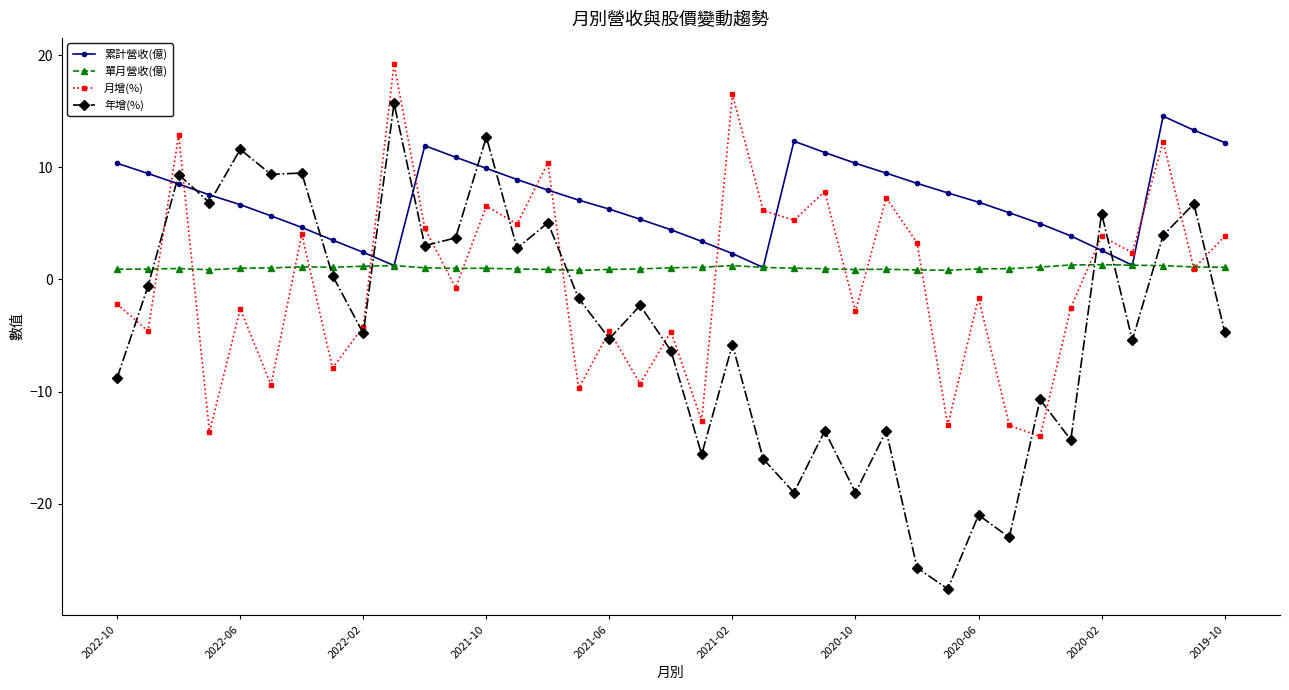

Which series has the widest spread of values?

年增(%)